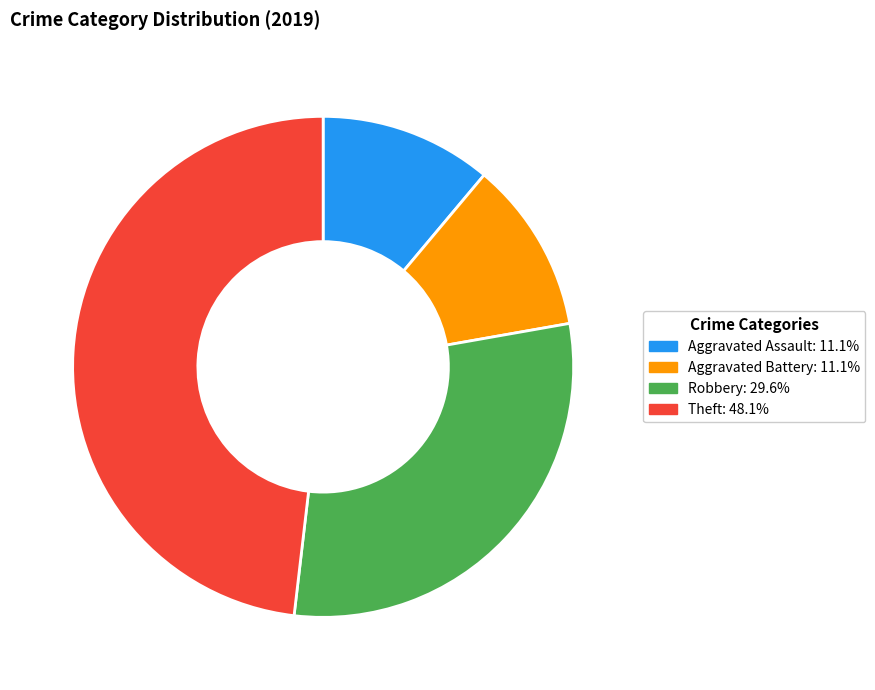

How many slices are in this pie chart?

4